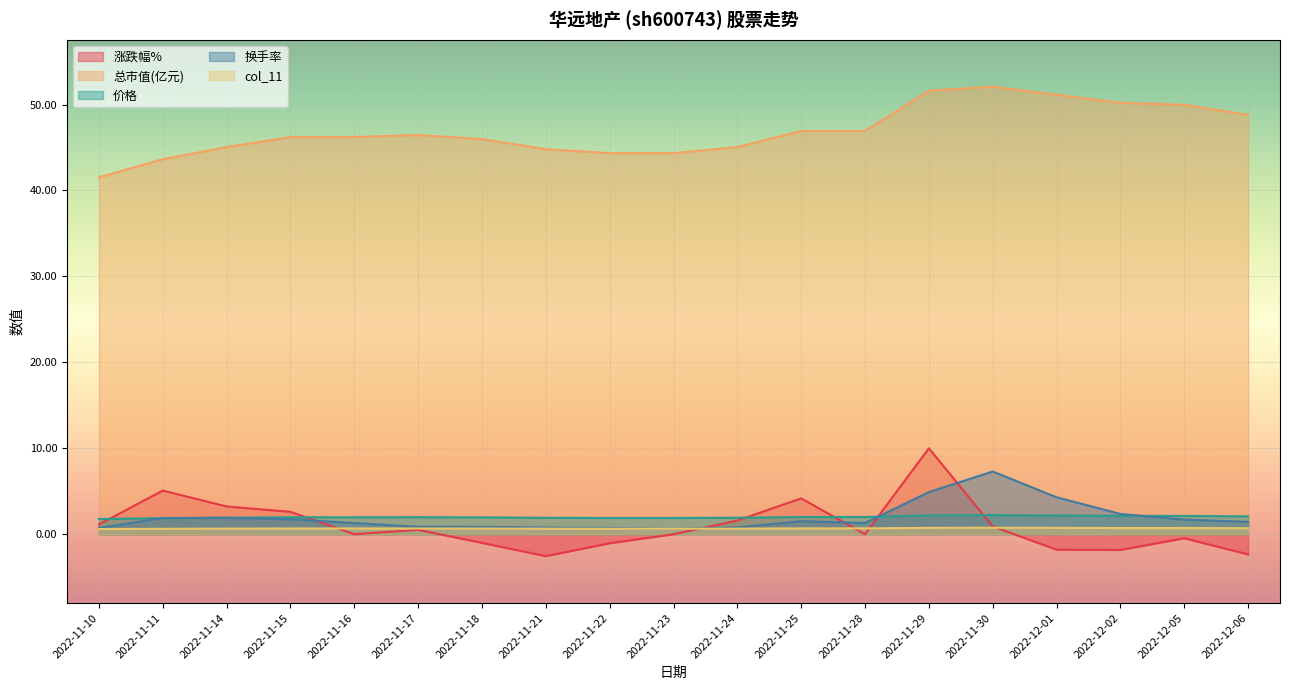

True or false: 价格 has more than 0 points higher than both neighbors.

True